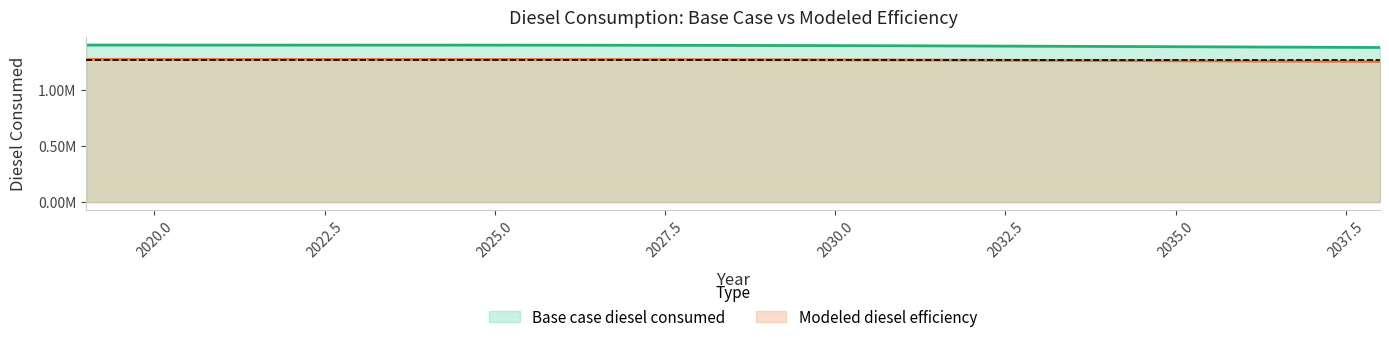

What is the lowest value of the Modeled diesel efficiency series?

1253717.6